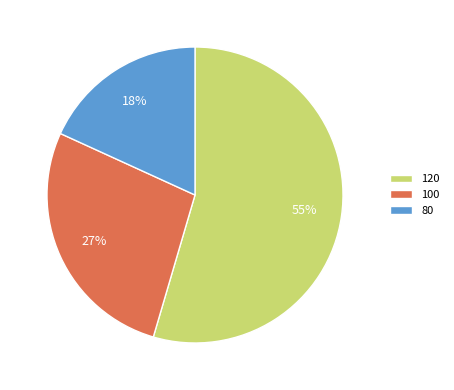

Do 80 and 100 together represent more than half of the pie?

No